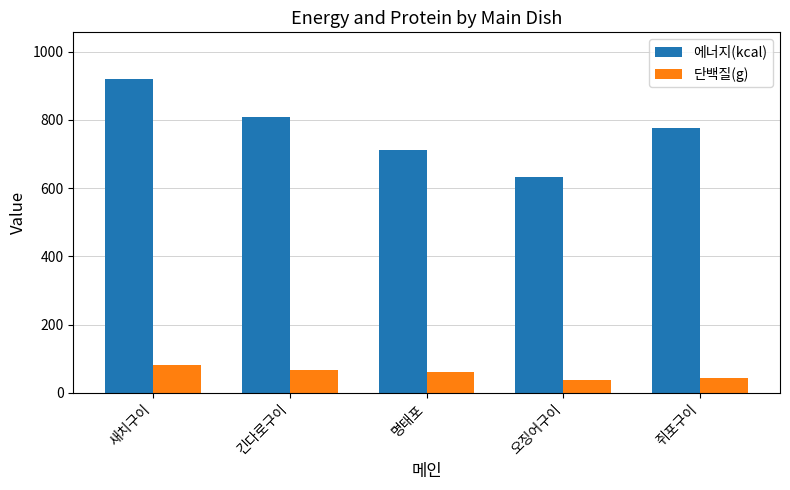

List the series in order of their peak value, lowest first.

단백질(g), 에너지(kcal)